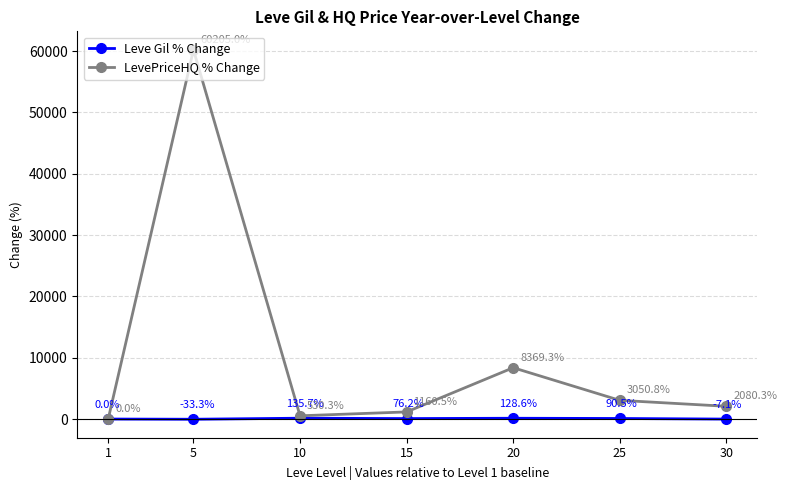

How many positive values does the LevePriceHQ % Change series have?

6